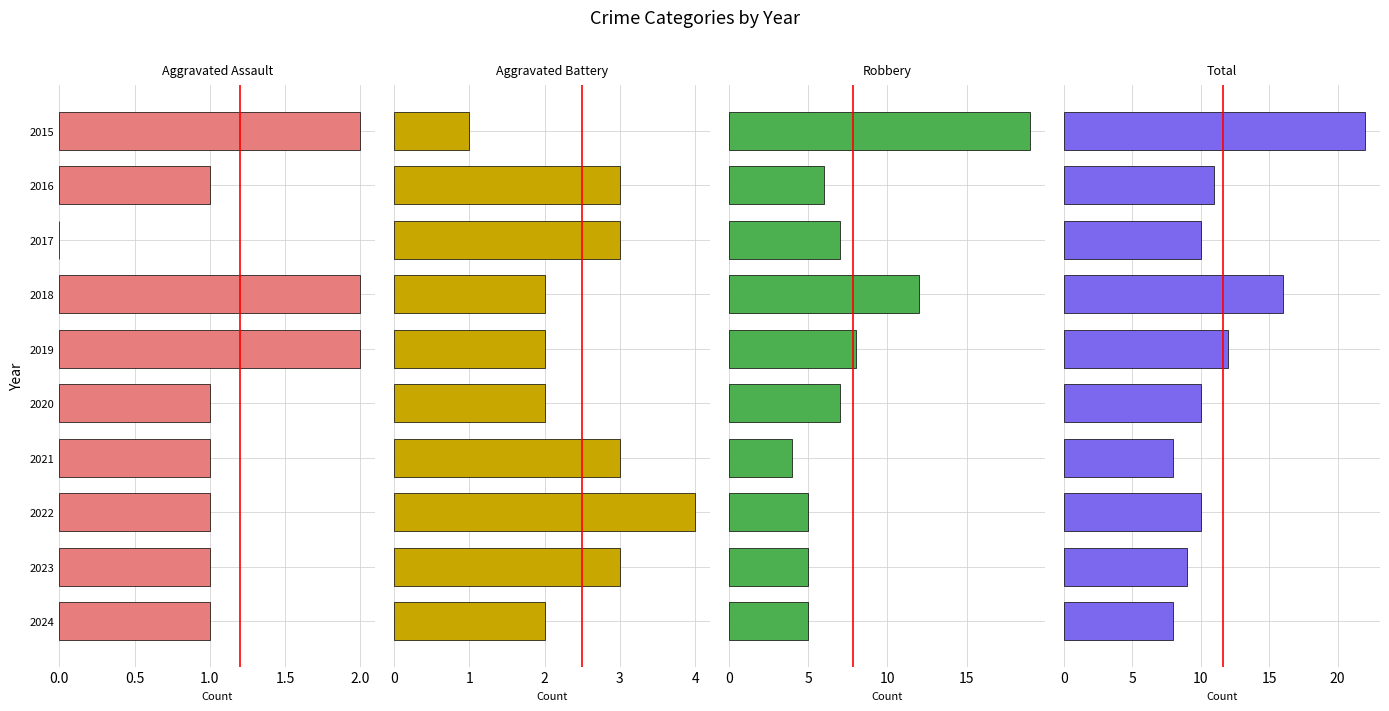

Are the bars grouped side by side (vs. stacked)?

Yes